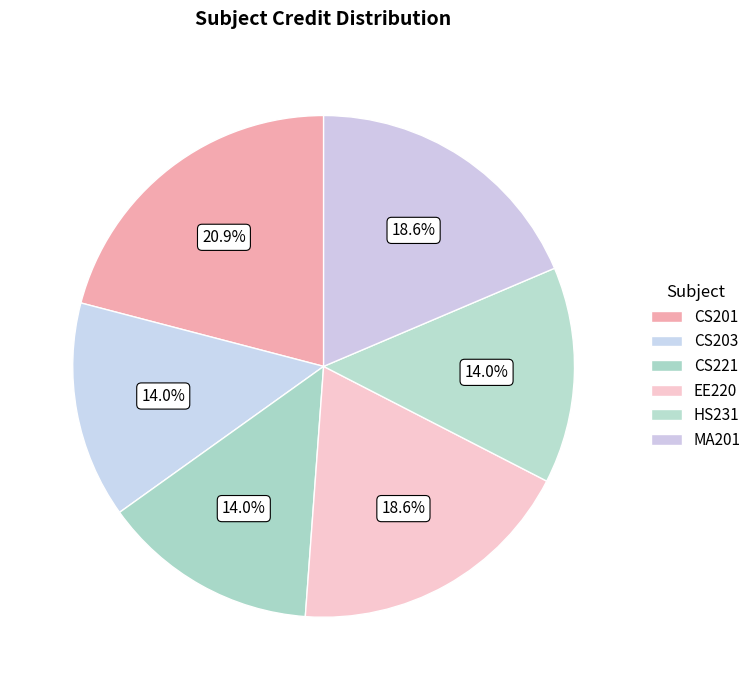

What percentage is the MA201 slice, to the nearest percent?

19%